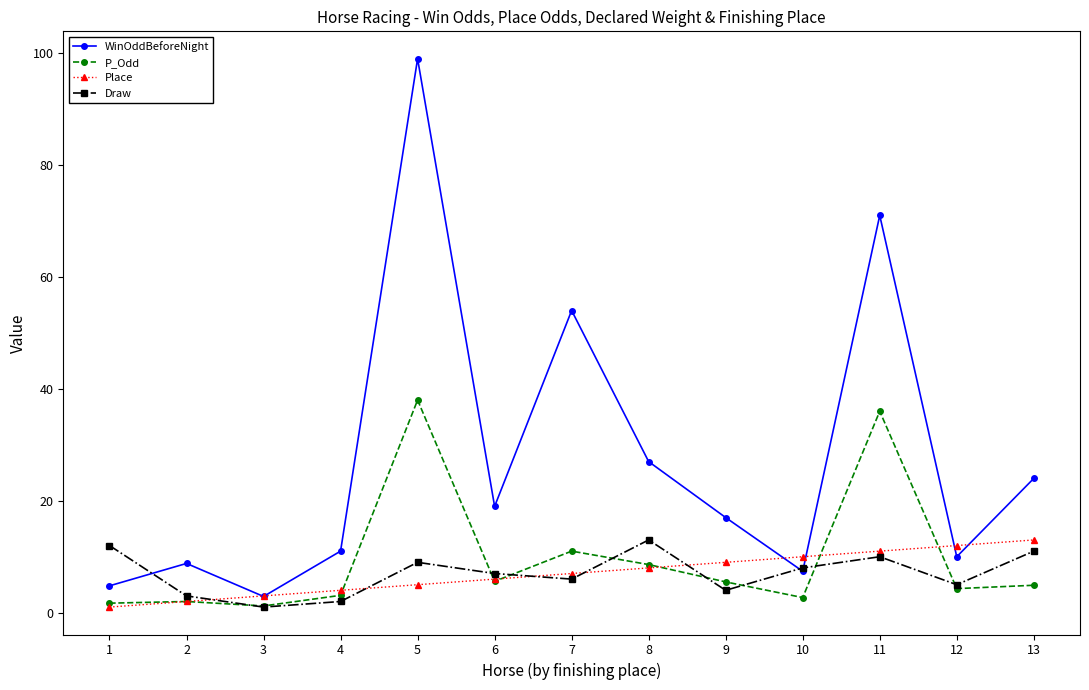

What is the greatest value displayed?

99.0